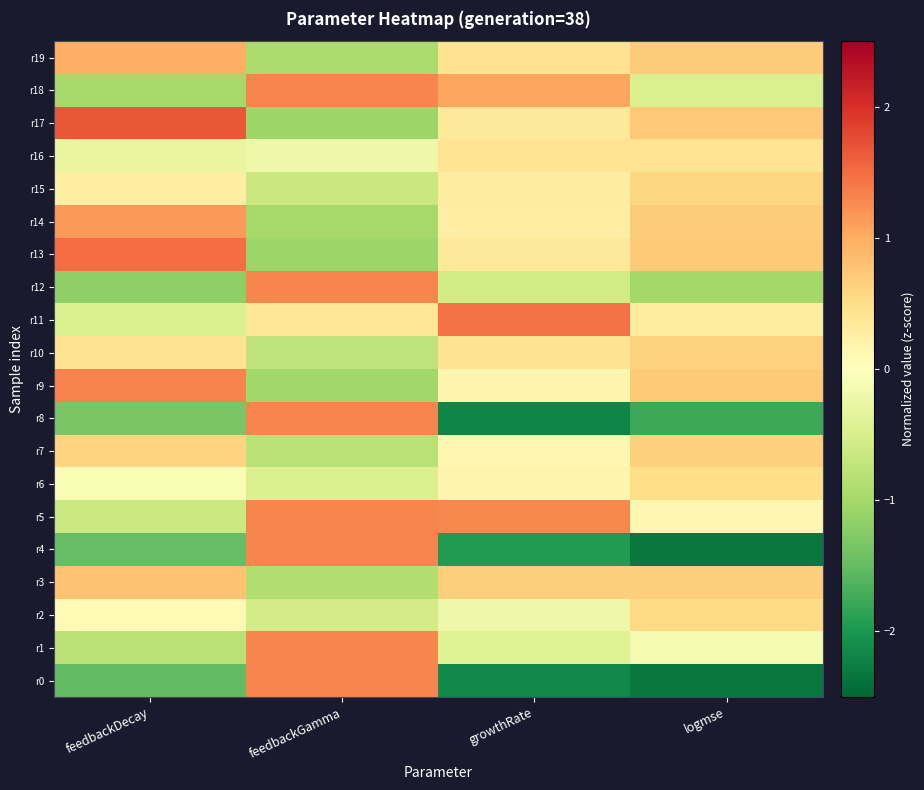

Reading left to right, what are all the values shown in this chart?

r0: feedbackDecay=-1.5	feedbackGamma=1.3	growthRate=-2.1	logmse=-2.3
r1: feedbackDecay=-0.8	feedbackGamma=1.3	growthRate=-0.4	logmse=-0.1
r2: feedbackDecay=0.1	feedbackGamma=-0.5	growthRate=-0.2	logmse=0.6
r3: feedbackDecay=0.8	feedbackGamma=-0.9	growthRate=0.7	logmse=0.7
r4: feedbackDecay=-1.5	feedbackGamma=1.3	growthRate=-1.9	logmse=-2.3
r5: feedbackDecay=-0.6	feedbackGamma=1.3	growthRate=1.3	logmse=0.1
r6: feedbackDecay=-0.1	feedbackGamma=-0.5	growthRate=0.2	logmse=0.5
r7: feedbackDecay=0.6	feedbackGamma=-0.8	growthRate=0.1	logmse=0.7
r8: feedbackDecay=-1.3	feedbackGamma=1.3	growthRate=-2.2	logmse=-1.8
r9: feedbackDecay=1.3	feedbackGamma=-1.0	growthRate=0.2	logmse=0.7
r10: feedbackDecay=0.4	feedbackGamma=-0.8	growthRate=0.4	logmse=0.6
r11: feedbackDecay=-0.4	feedbackGamma=0.4	growthRate=1.5	logmse=0.3
r12: feedbackDecay=-1.2	feedbackGamma=1.3	growthRate=-0.6	logmse=-1.0
r13: feedbackDecay=1.5	feedbackGamma=-1.1	growthRate=0.3	logmse=0.7
r14: feedbackDecay=1.1	feedbackGamma=-1.0	growthRate=0.3	logmse=0.7
r15: feedbackDecay=0.3	feedbackGamma=-0.7	growthRate=0.3	logmse=0.6
r16: feedbackDecay=-0.3	feedbackGamma=-0.2	growthRate=0.4	logmse=0.4
r17: feedbackDecay=1.7	feedbackGamma=-1.1	growthRate=0.3	logmse=0.7
r18: feedbackDecay=-1.0	feedbackGamma=1.3	growthRate=1.0	logmse=-0.5
r19: feedbackDecay=1.0	feedbackGamma=-0.9	growthRate=0.5	logmse=0.7